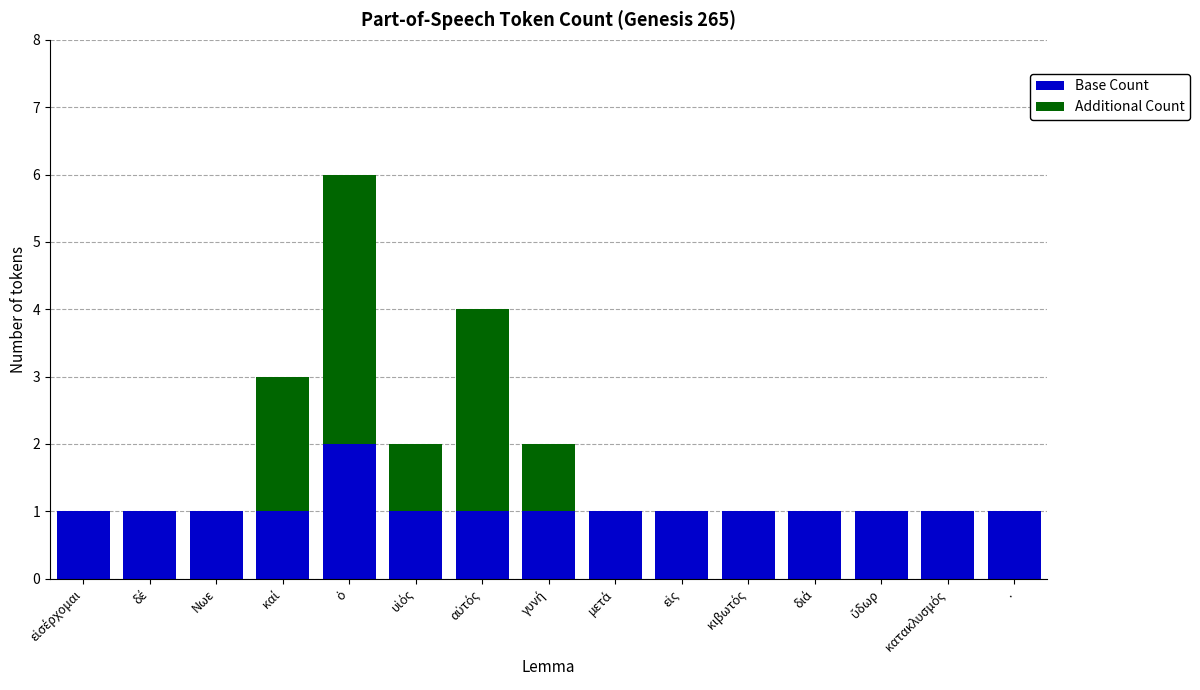

What is the sum of all Base Count values?

16